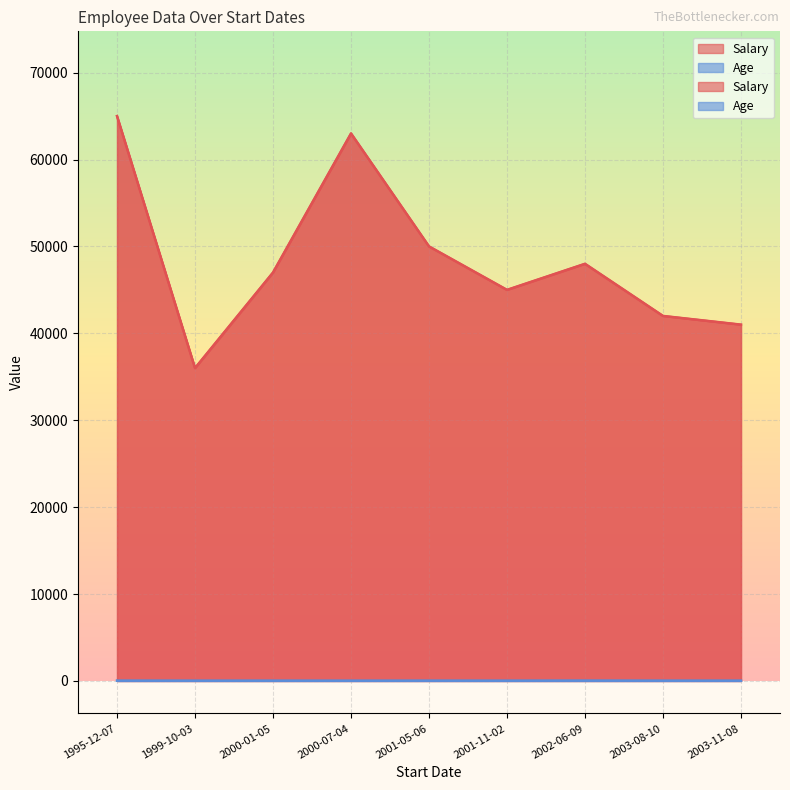

What is the difference between the Salary values at 2003-11-08 and 2000-07-04?

22000